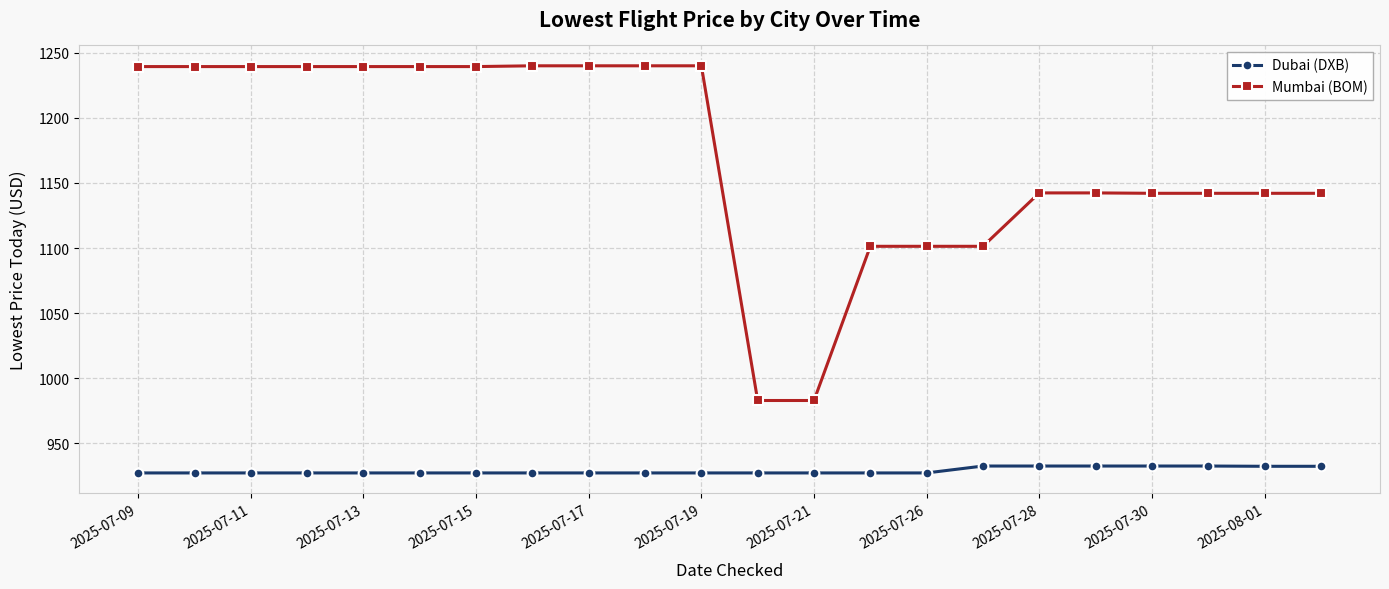

True or false: Mumbai (BOM) and Dubai (DXB) cross at least once.

False